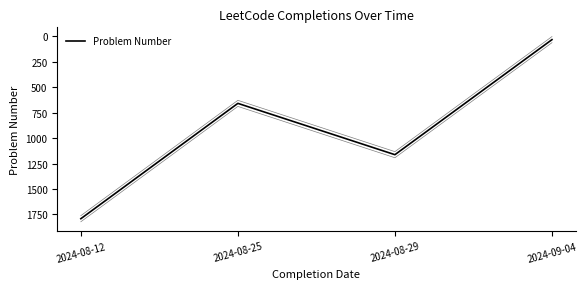

What is the label of the 3rd point from the left?

2024-08-29